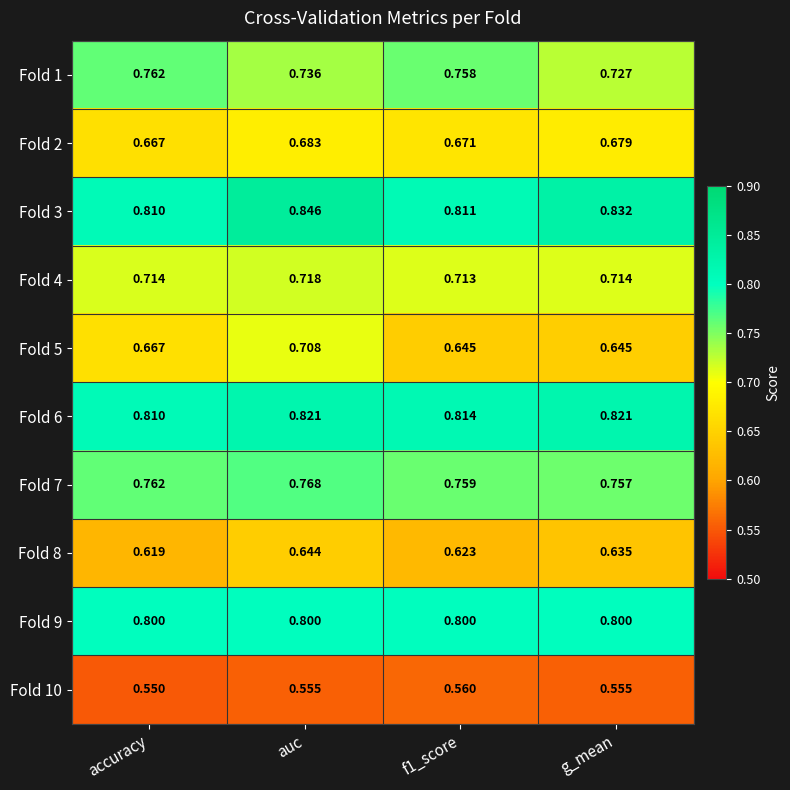

Which series has the largest range (max minus min)?

Fold 5